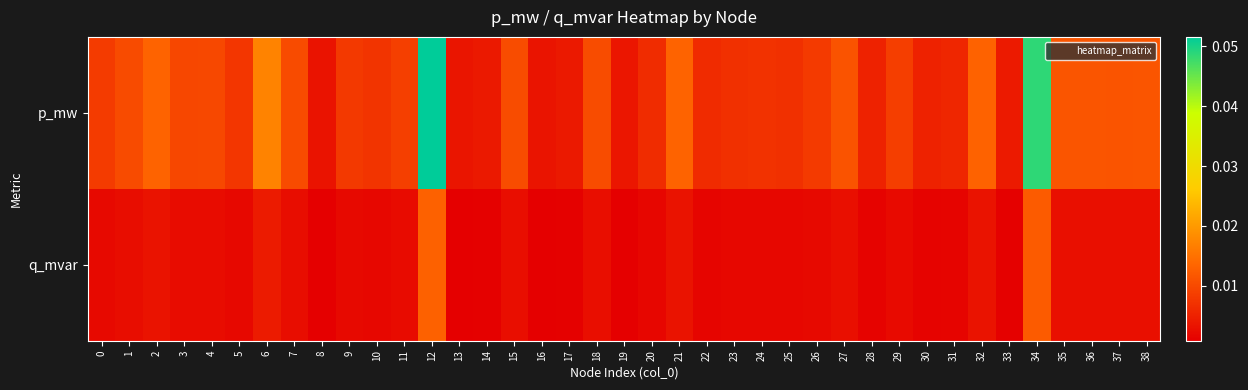

Reading left to right, list all the values displayed in this chart.

p_mw: 0=0.0	1=0.0	2=0.0	3=0.0	4=0.0	5=0.0	6=0.0	7=0.0	8=0.0	9=0.0	10=0.0	11=0.0	12=0.1	13=0.0	14=0.0	15=0.0	16=0.0	17=0.0	18=0.0	19=0.0	20=0.0	21=0.0	22=0.0	23=0.0	24=0.0	25=0.0	26=0.0	27=0.0	28=0.0	29=0.0	30=0.0	31=0.0	32=0.0	33=0.0	34=0.0	35=0.0	36=0.0	37=0.0	38=0.0
q_mvar: 0=0.0	1=0.0	2=0.0	3=0.0	4=0.0	5=0.0	6=0.0	7=0.0	8=0.0	9=0.0	10=0.0	11=0.0	12=0.0	13=0.0	14=0.0	15=0.0	16=0.0	17=0.0	18=0.0	19=0.0	20=0.0	21=0.0	22=0.0	23=0.0	24=0.0	25=0.0	26=0.0	27=0.0	28=0.0	29=0.0	30=0.0	31=0.0	32=0.0	33=0.0	34=0.0	35=0.0	36=0.0	37=0.0	38=0.0